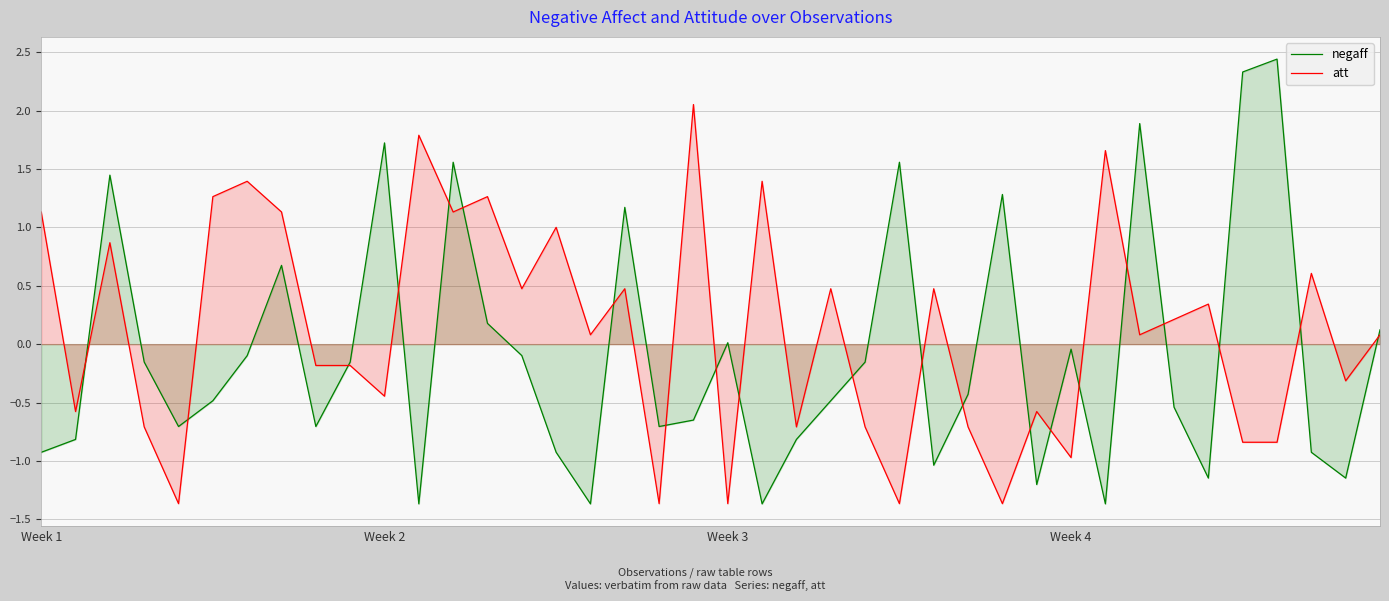

What is the maximum value shown in the chart?

2.4